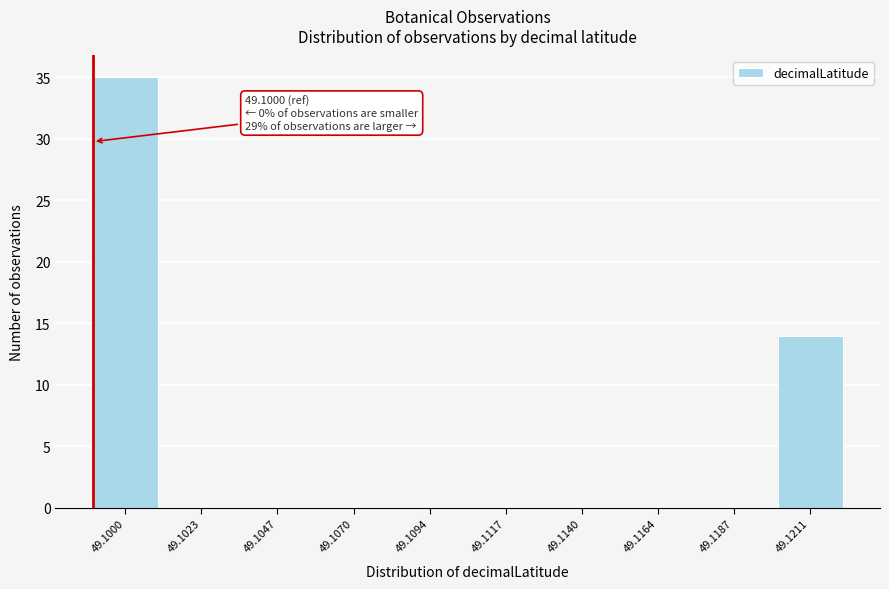

Reading left to right, list all the values displayed in this chart.

49.1000=35	49.1023=0	49.1047=0	49.1070=0	49.1094=0	49.1117=0	49.1140=0	49.1164=0	49.1187=0	49.1211=14